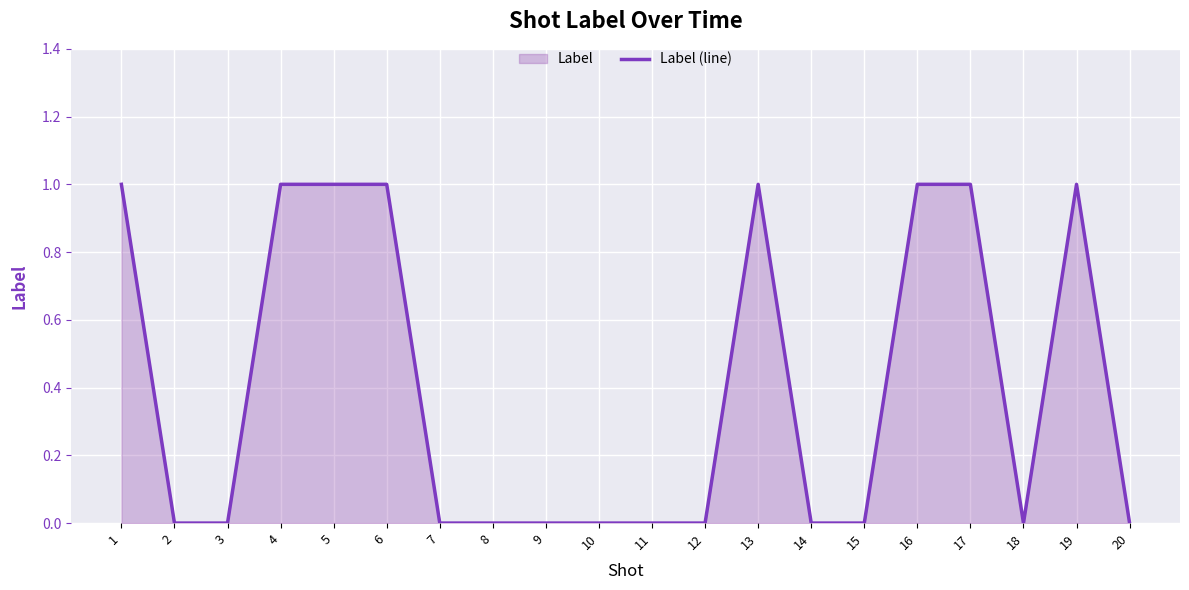

At which category does the chart reach its peak across all series?

1